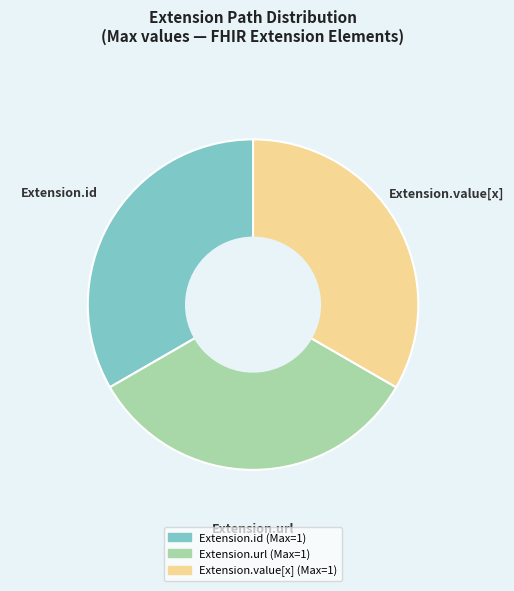

Does any single category account for the majority?

No